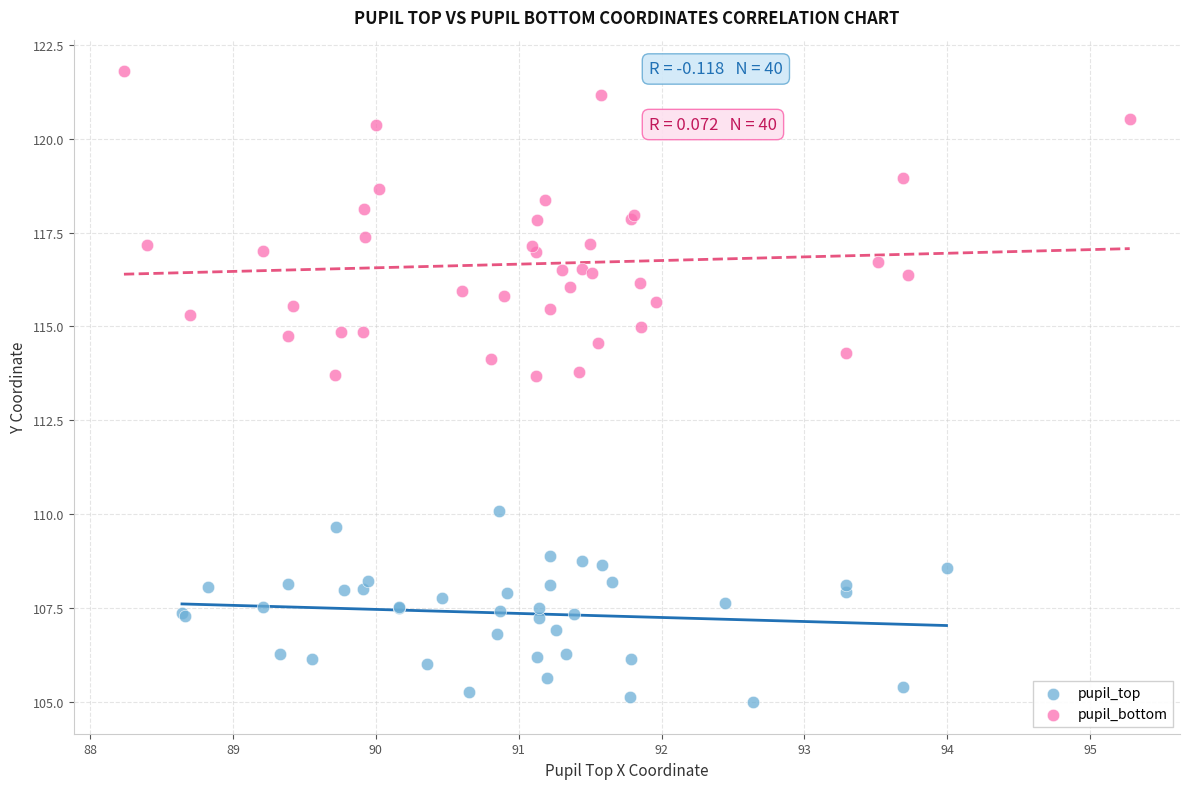

Which series reaches the minimum Y coordinate?

pupil_top